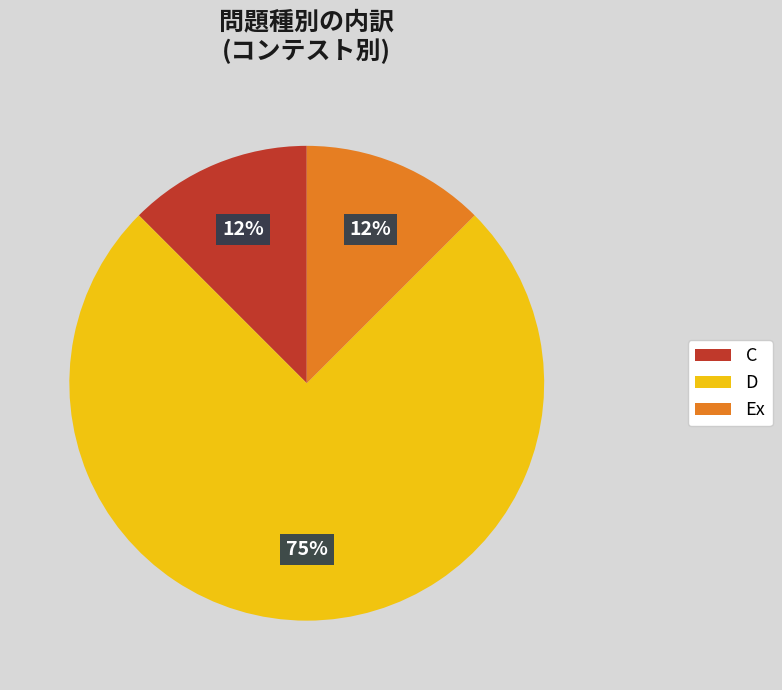

How many segments does this pie chart have?

3